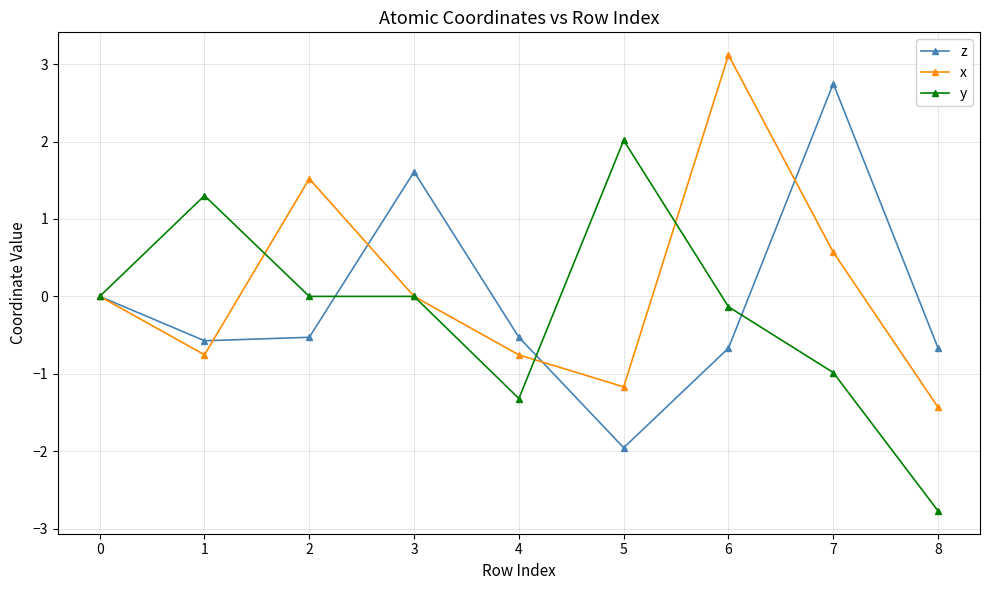

True or false: z has more than 2 points higher than both neighbors.

False